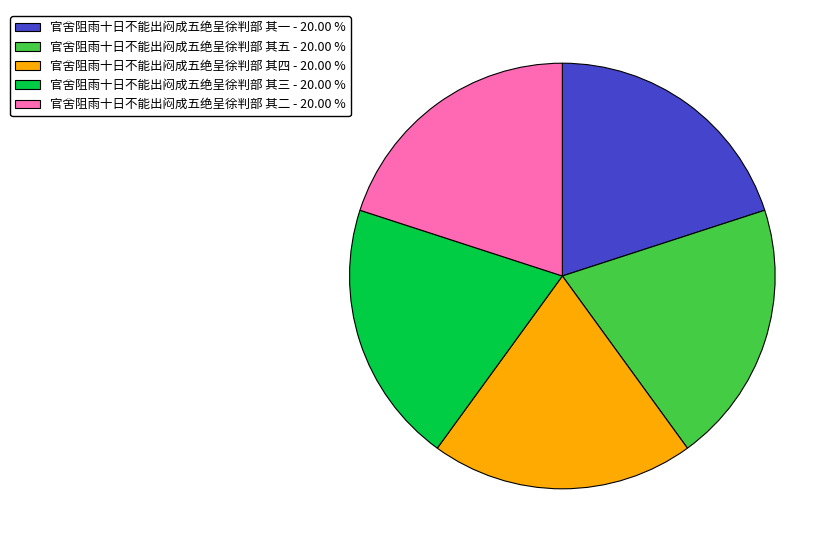

Is the sum of 官舍阻雨十日不能出闷成五绝呈徐判部 其三 - 20.00 % and 官舍阻雨十日不能出闷成五绝呈徐判部 其四 - 20.00 % greater than half?

No